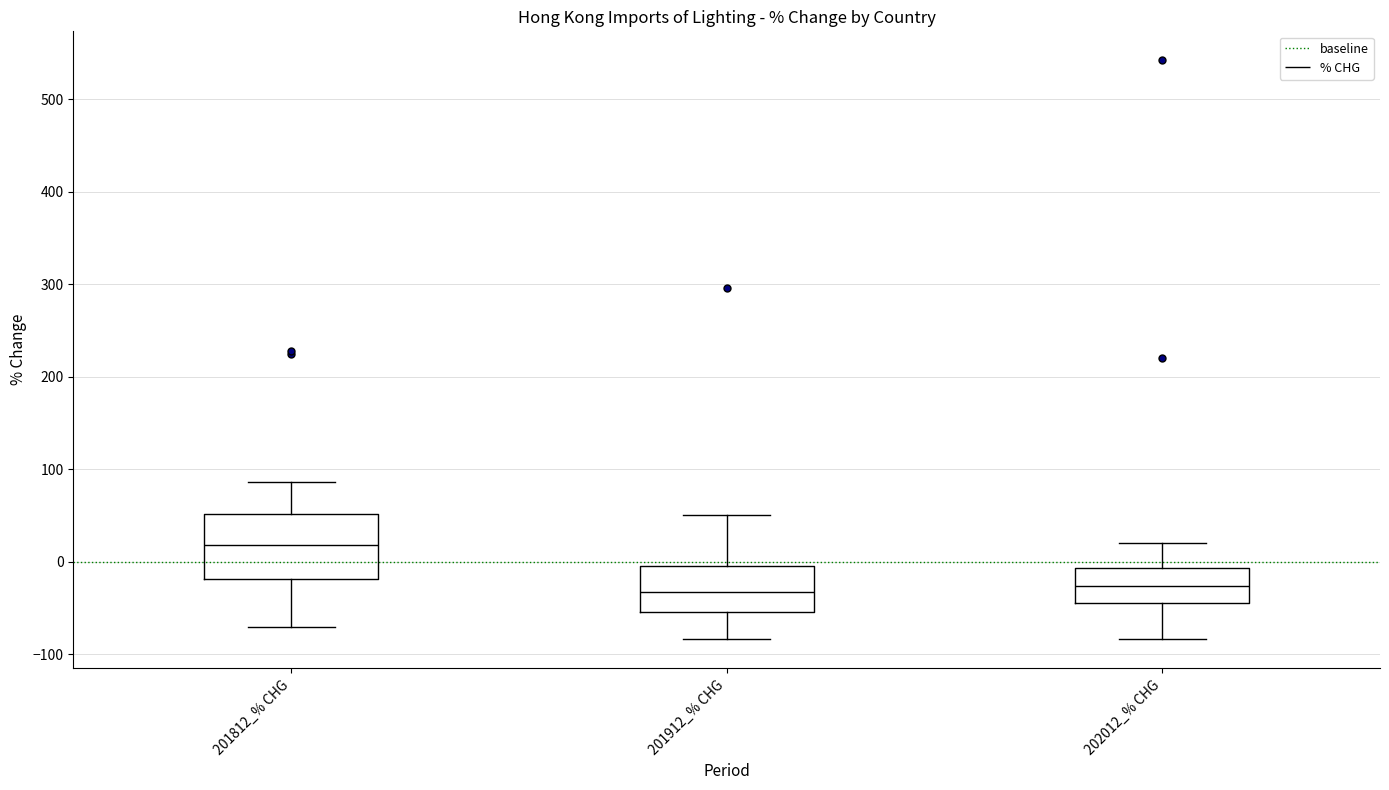

Reading left to right, read every box against the y-axis: the position of its median line, the range the box covers, and the ends of its whiskers. The values are not printed on the chart, so give them approximately, as read against the axis.

201812_% CHG: median 20, box -20 to 50, whiskers -70 to 90
201912_% CHG: median -30, box -50 to 0, whiskers -80 to 50
202012_% CHG: median -30, box -40 to -10, whiskers -80 to 20